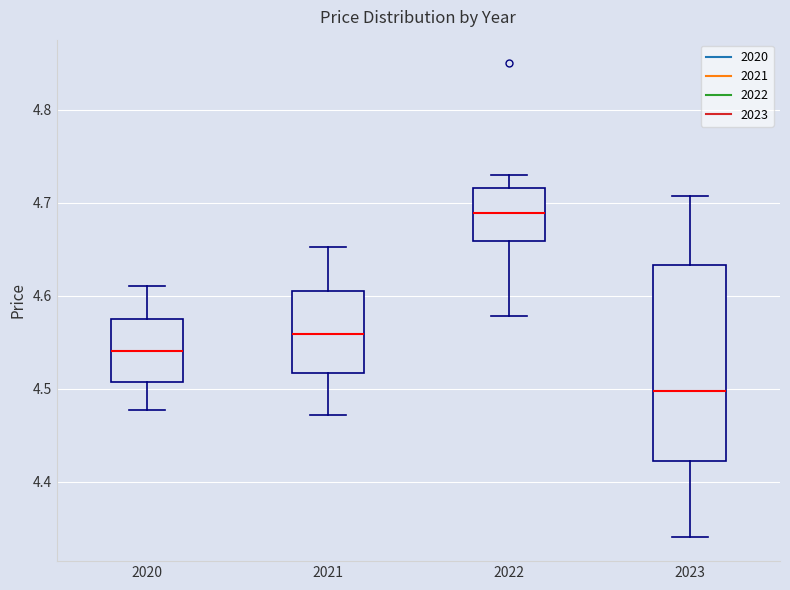

Reading left to right, read every box against the y-axis: the position of its median line, the range the box covers, and the ends of its whiskers. The values are not printed on the chart, so give them approximately, as read against the axis.

2020: median 4.54, box 4.51 to 4.58, whiskers 4.48 to 4.61
2021: median 4.56, box 4.52 to 4.61, whiskers 4.47 to 4.65
2022: median 4.69, box 4.66 to 4.72, whiskers 4.58 to 4.73
2023: median 4.50, box 4.42 to 4.63, whiskers 4.34 to 4.71